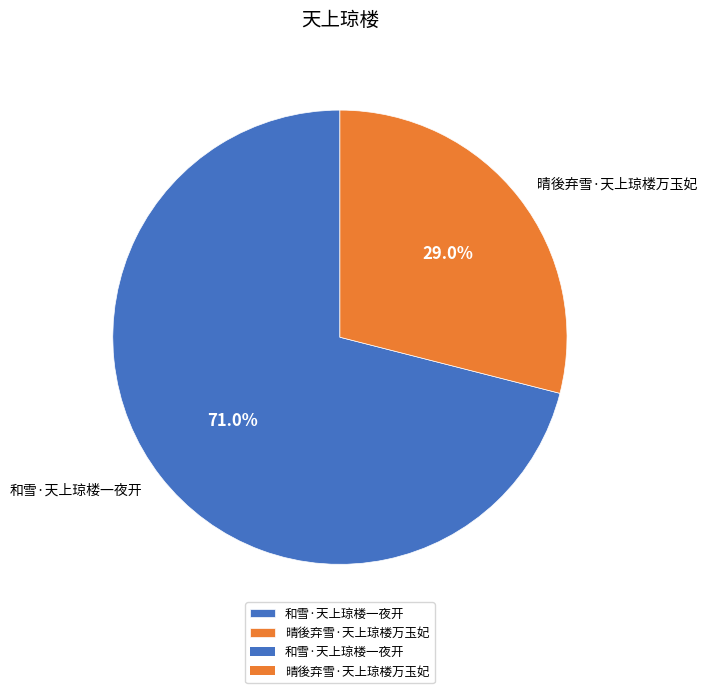

Combined, do 和雪·天上琼楼一夜开 and 晴後弃雪·天上琼楼万玉妃 account for over 50%?

Yes